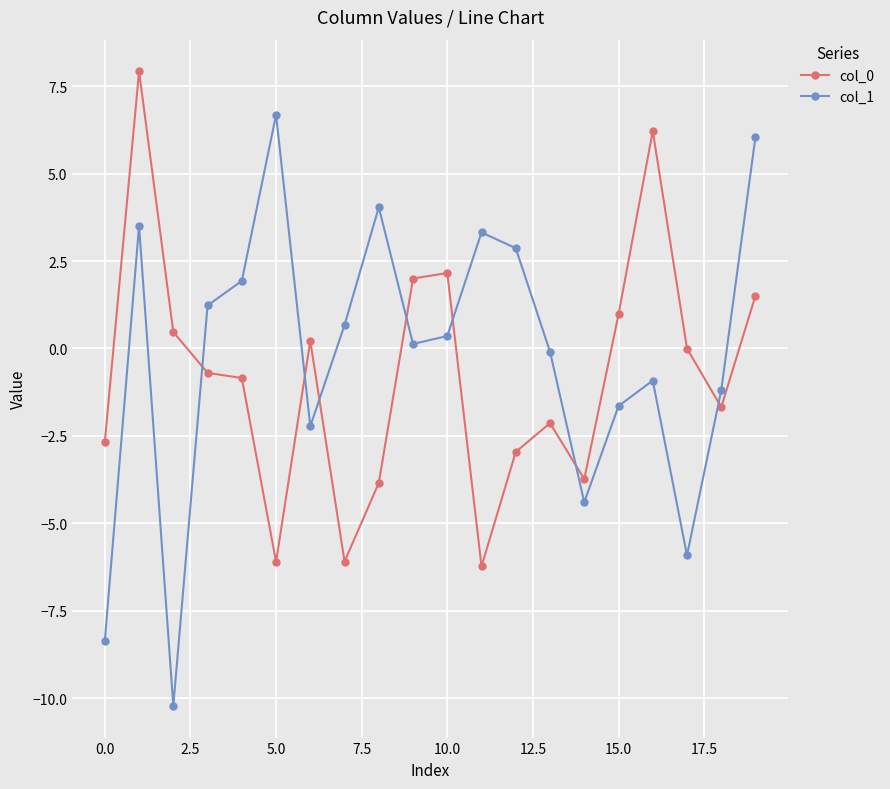

What is the difference between the maximum and minimum values in the col_0 series?

14.2